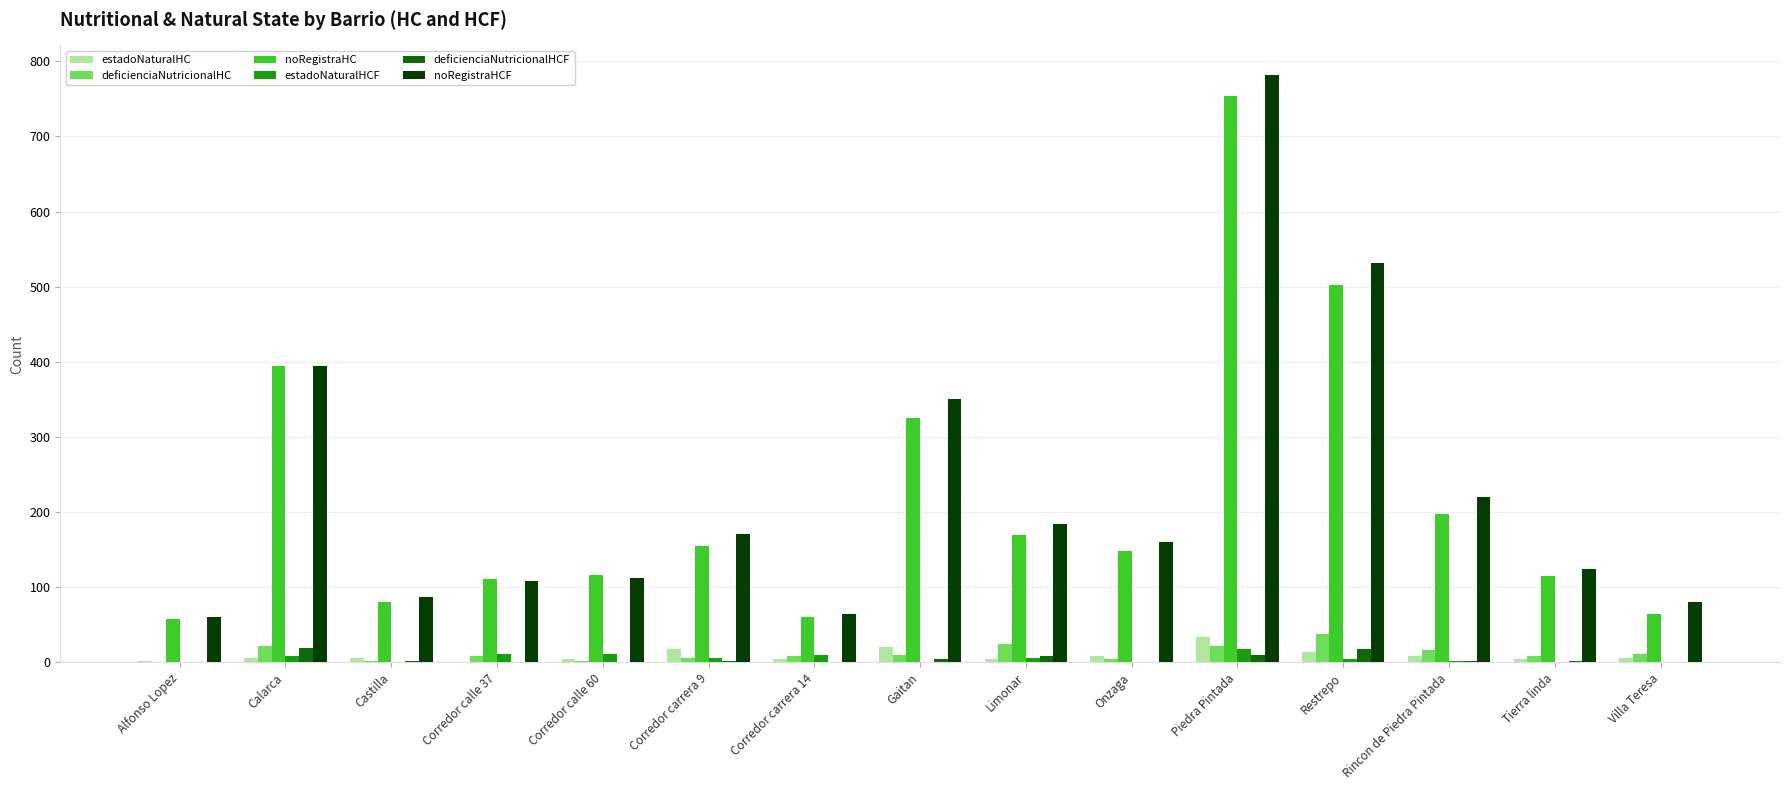

The estadoNaturalHCF series shows 6 at Limonar. True or false?

True